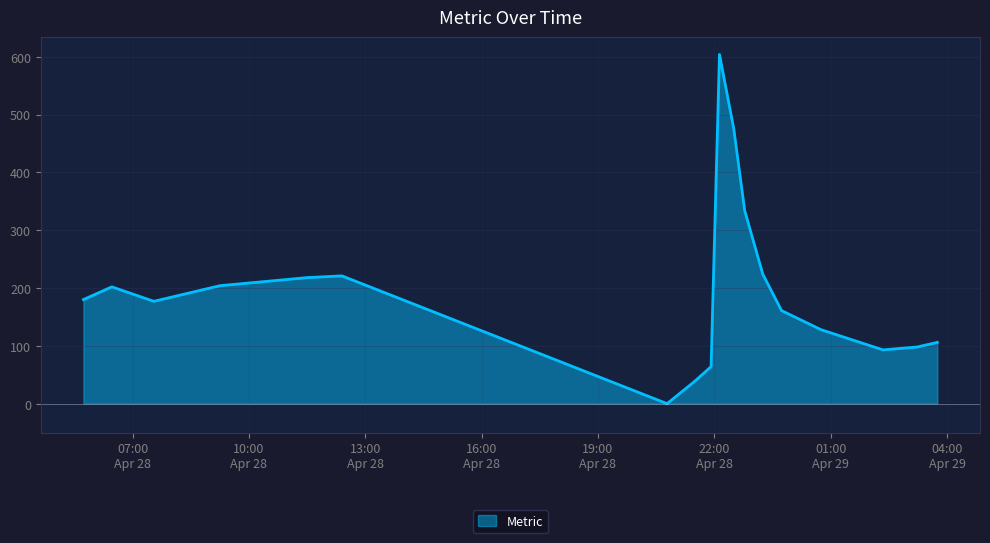

How many values are above zero?

17